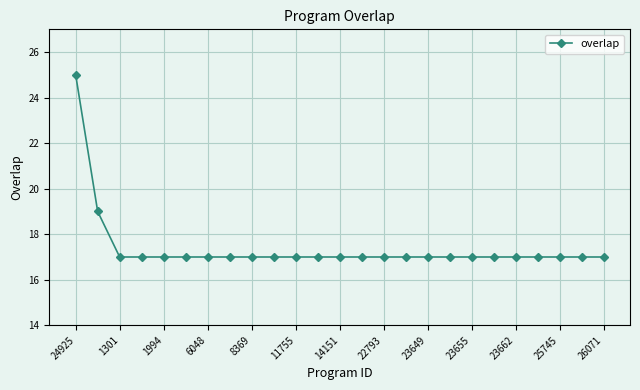

What is the value of the 9th point from the left?

17